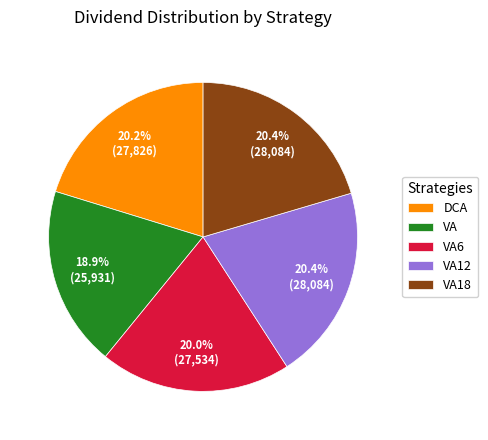

What is the total percentage of VA and DCA?

39.1%